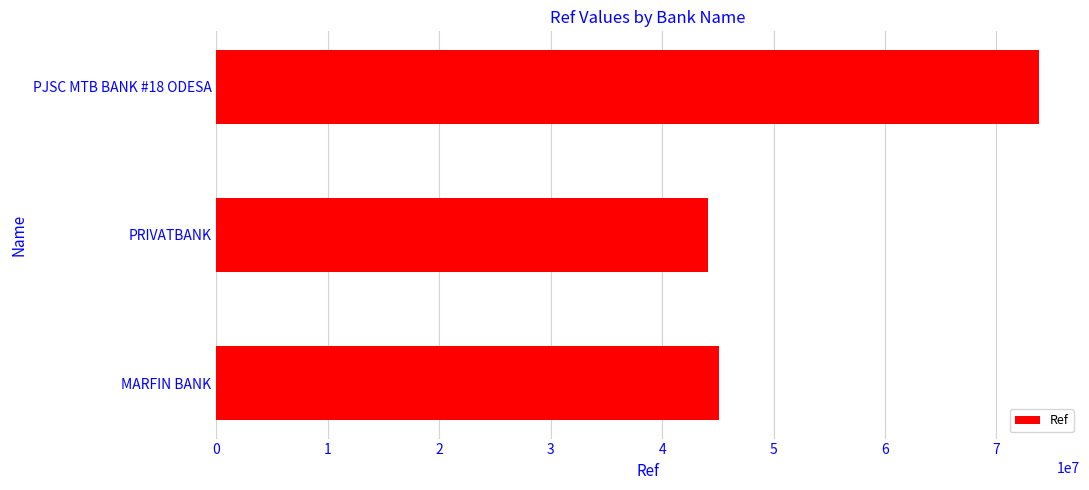

The value at MARFIN BANK is 73088934. True or false?

False